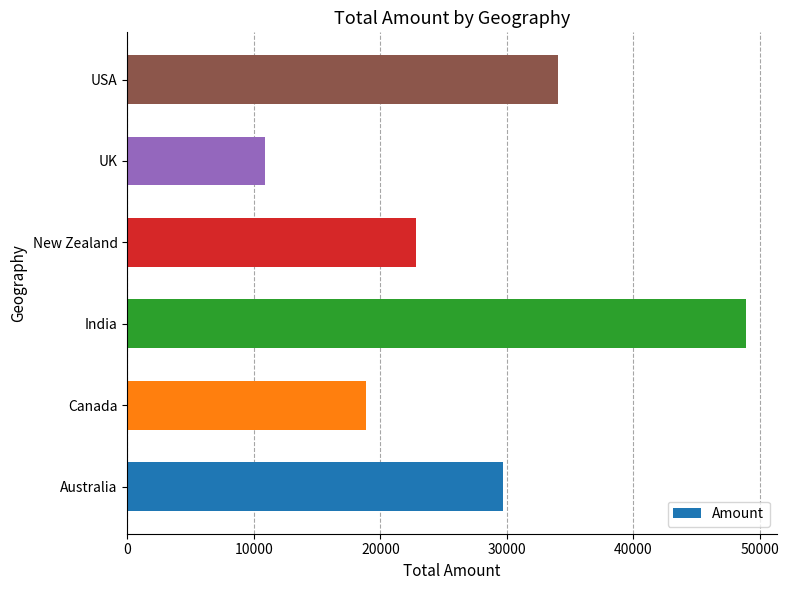

Rank the categories by value from lowest to highest.

UK, Canada, New Zealand, Australia, USA, India